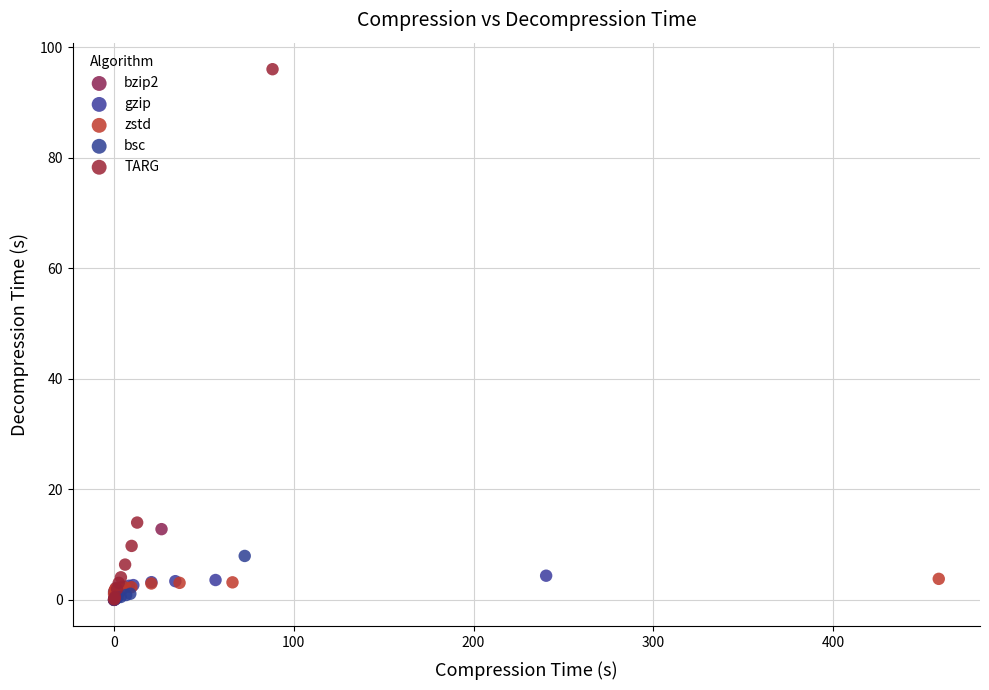

Which series has the widest spread of Y values?

TARG